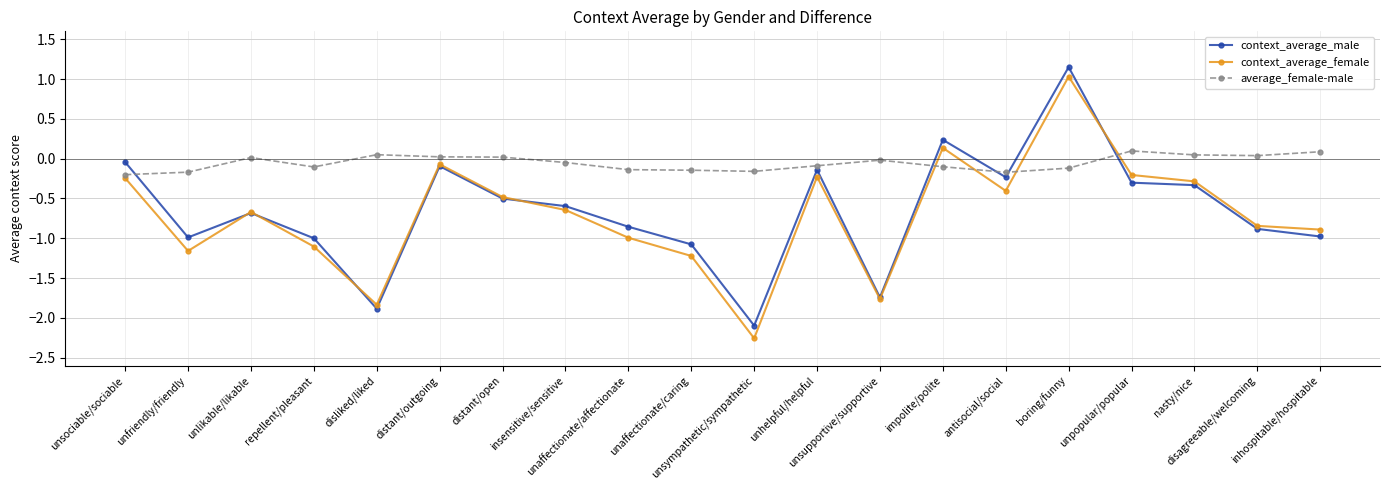

What position from the right is disagreeable/welcoming?

2